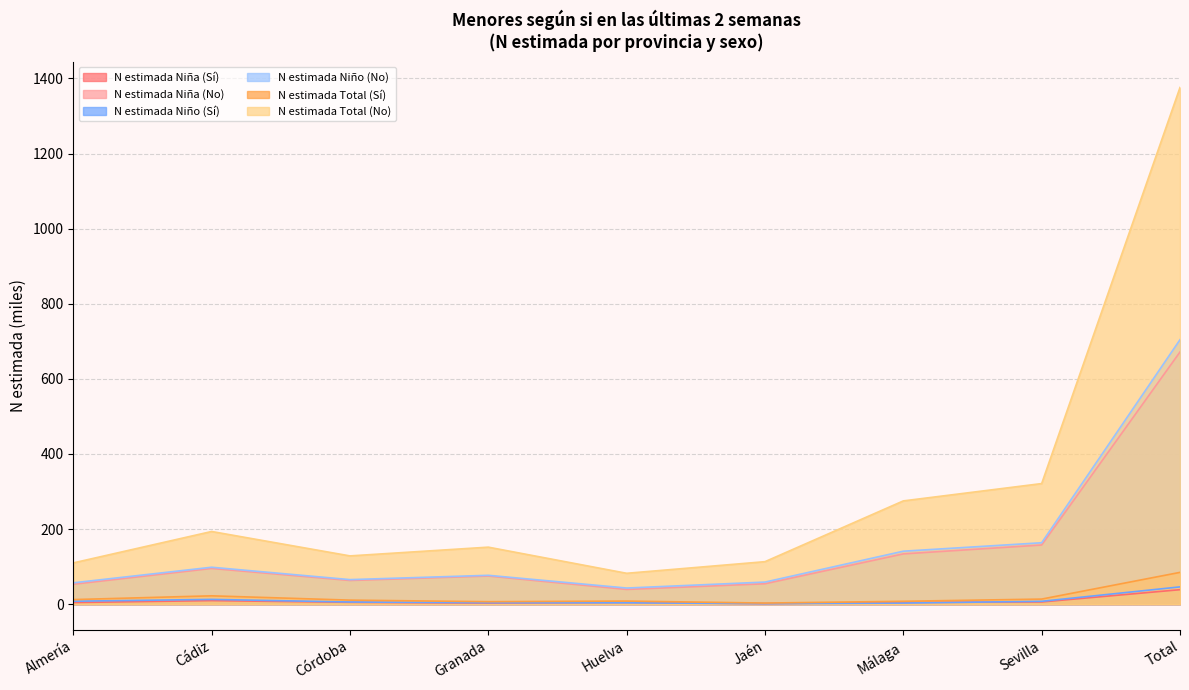

List the series in order of their peak value, highest first.

N estimada Total (No), N estimada Niño (No), N estimada Niña (No), N estimada Total (Sí), N estimada Niño (Sí), N estimada Niña (Sí)